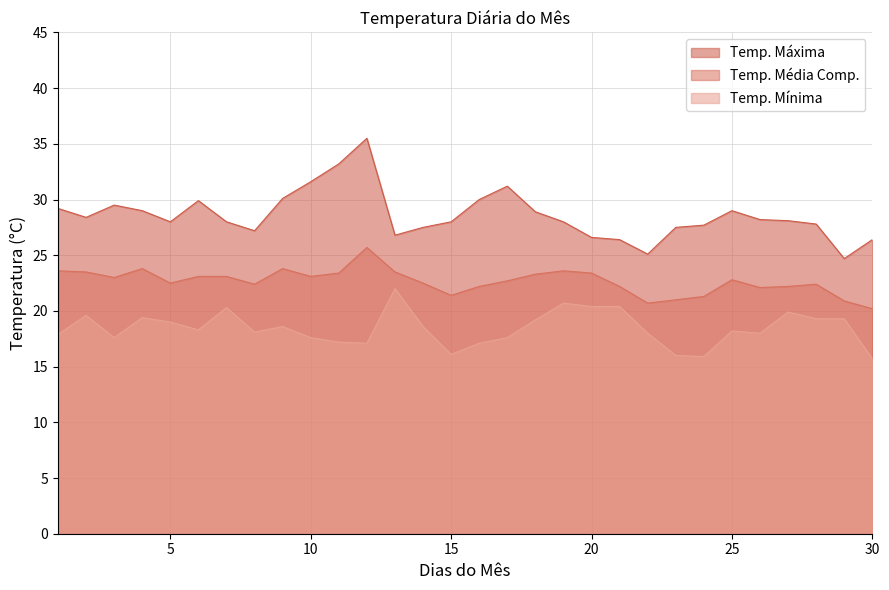

What is the spread (max minus min) of values at 29?

5.4